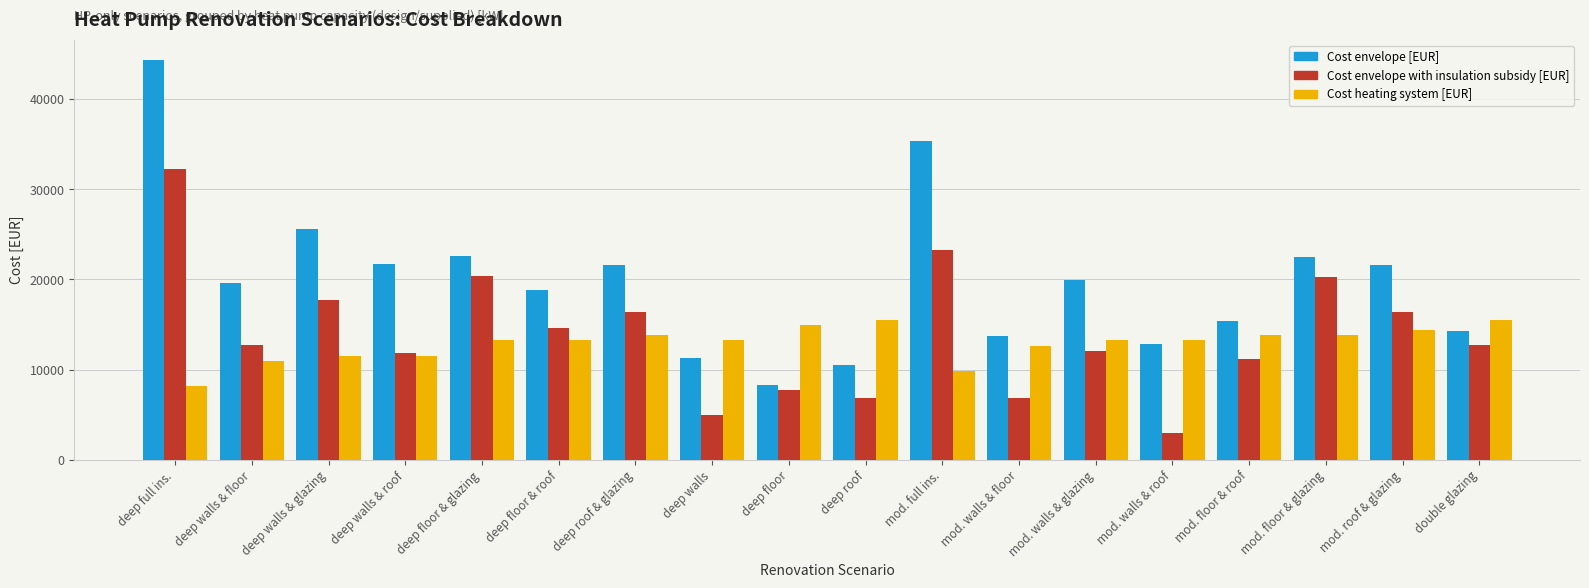

Are the bars grouped side by side (vs. stacked)?

Yes